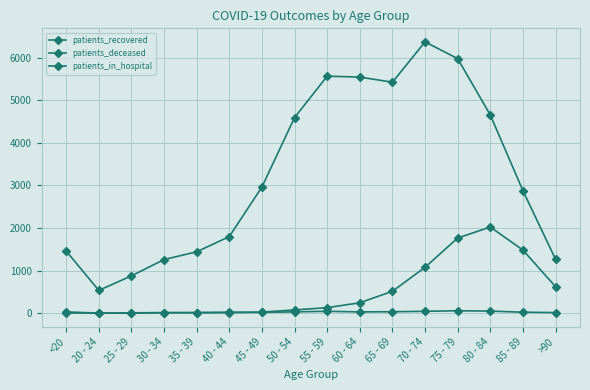

The patients_recovered series shows 5979 at 75 - 79. True or false?

True